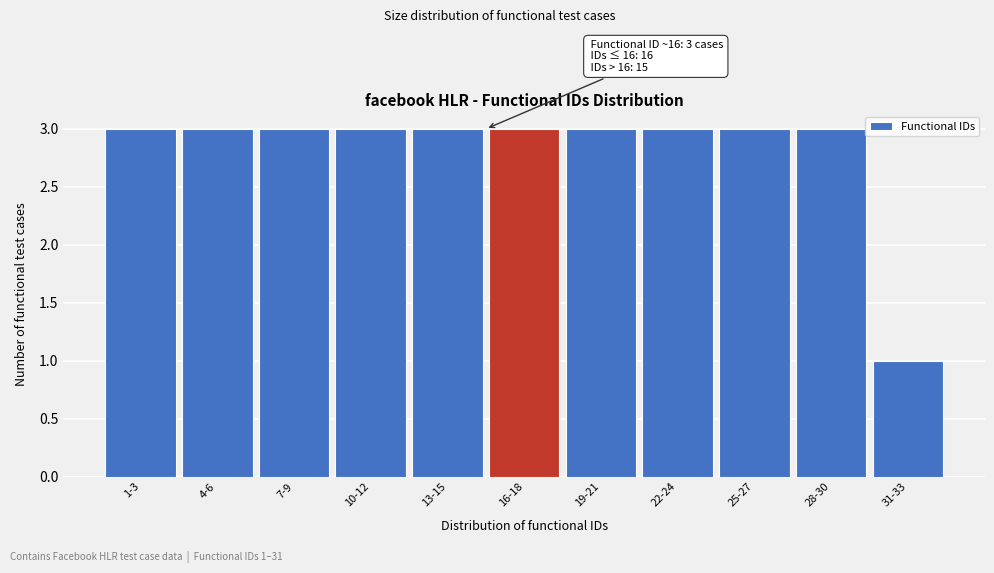

Reading left to right, extract all data points from this chart.

3	3	3	3	3	3	3	3	3	3	1